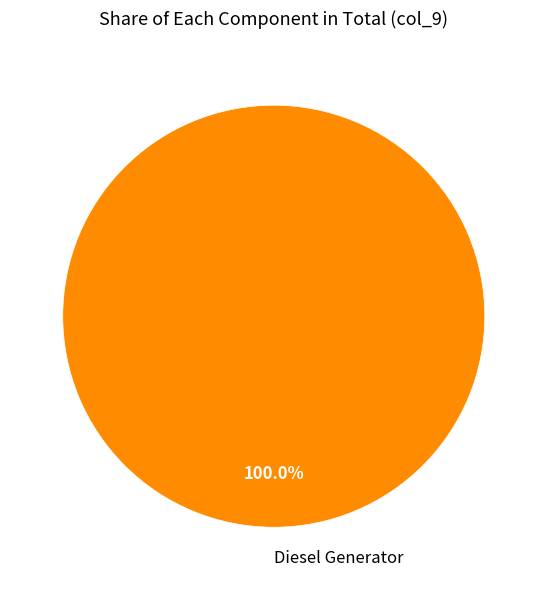

Rank the categories by value from highest to lowest.

Diesel Generator